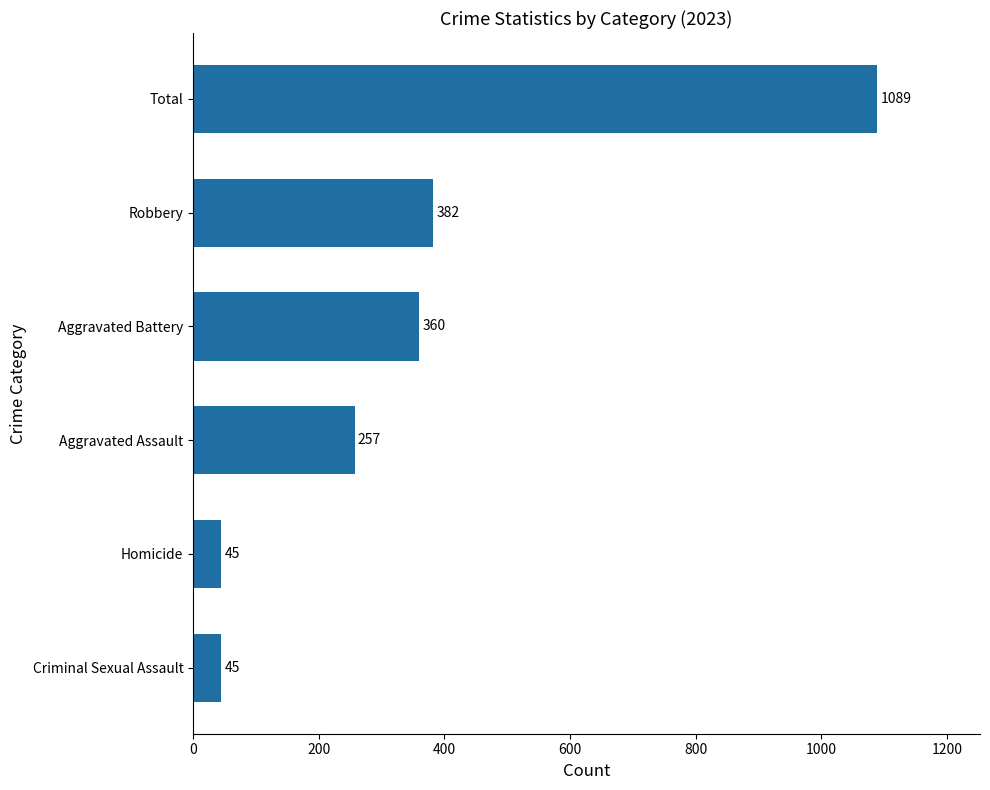

Approximately how many times larger is the value at Robbery compared to Homicide?

8.5